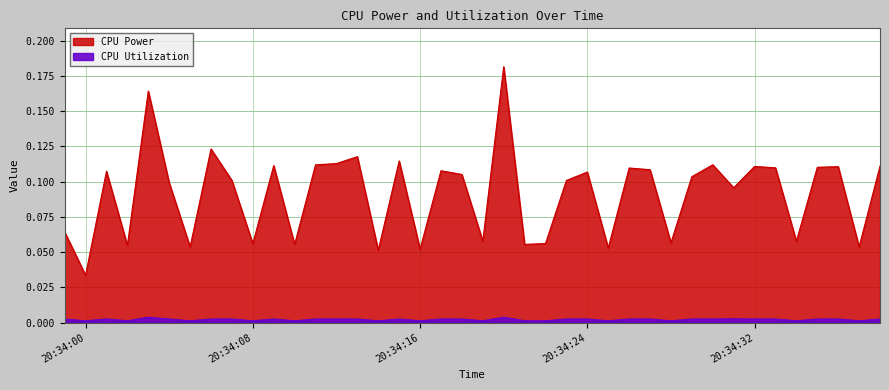

True or false: CPU Power and CPU Utilization intersect in this chart.

False